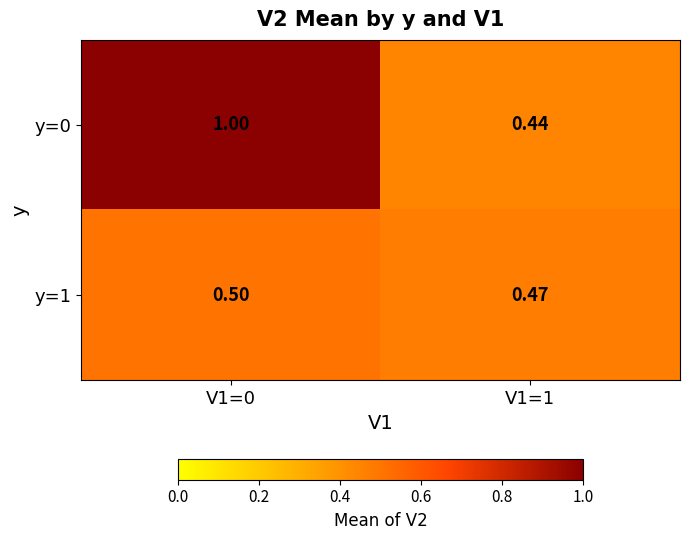

Is the value of y=0 at V1=1 greater than the value of y=1 at V1=0?

No